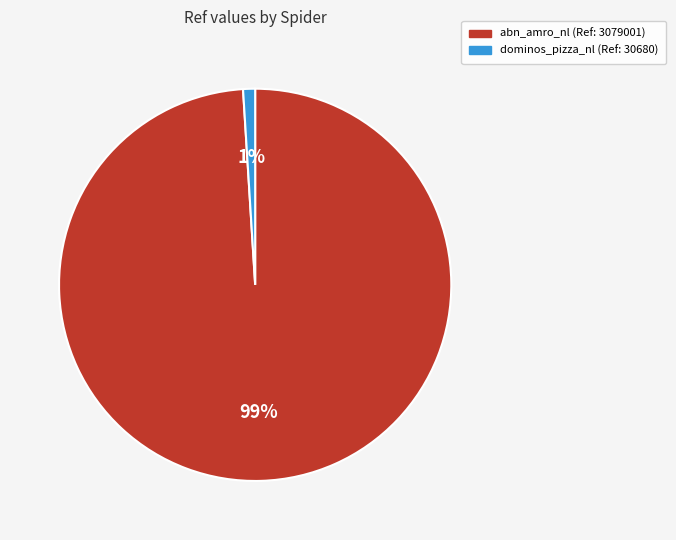

To the nearest percent, what is the average slice percentage?

50%